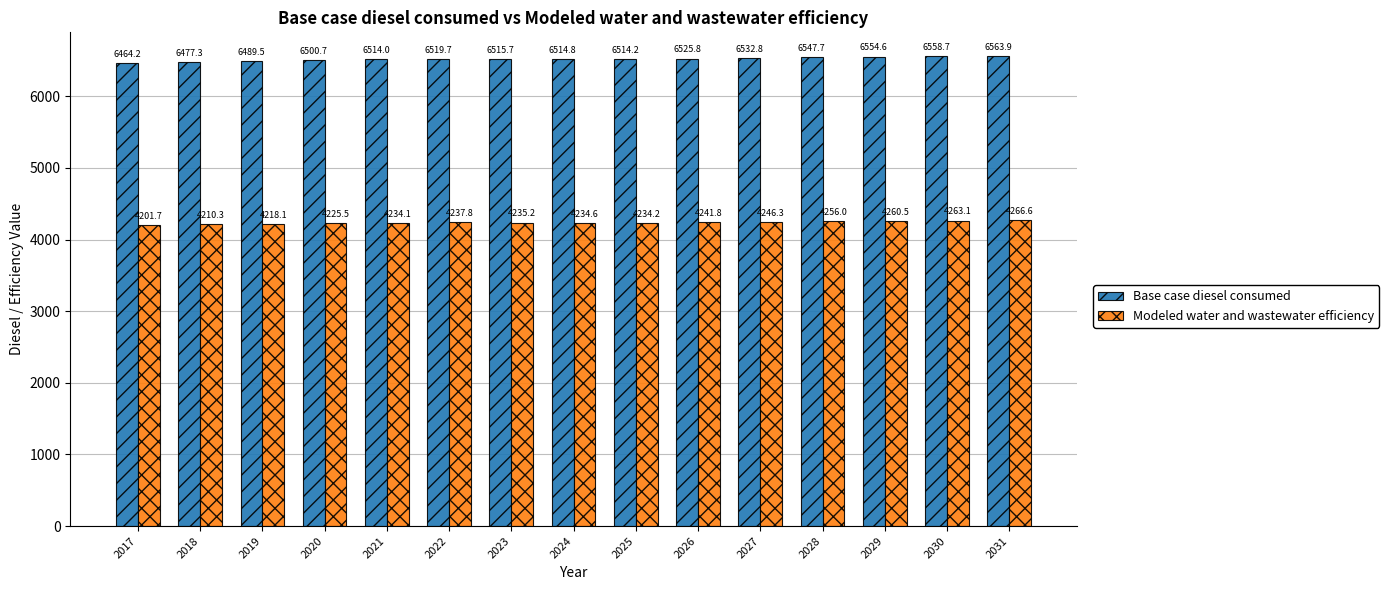

Reading right to left, list all the values displayed in this chart.

Base case diesel consumed: 2031=6563.9	2030=6558.7	2029=6554.6	2028=6547.7	2027=6532.8	2026=6525.8	2025=6514.2	2024=6514.8	2023=6515.7	2022=6519.7	2021=6514.0	2020=6500.7	2019=6489.5	2018=6477.3	2017=6464.2
Modeled water and wastewater efficiency: 2031=4266.6	2030=4263.1	2029=4260.5	2028=4256.0	2027=4246.3	2026=4241.8	2025=4234.2	2024=4234.6	2023=4235.2	2022=4237.8	2021=4234.1	2020=4225.5	2019=4218.1	2018=4210.3	2017=4201.7